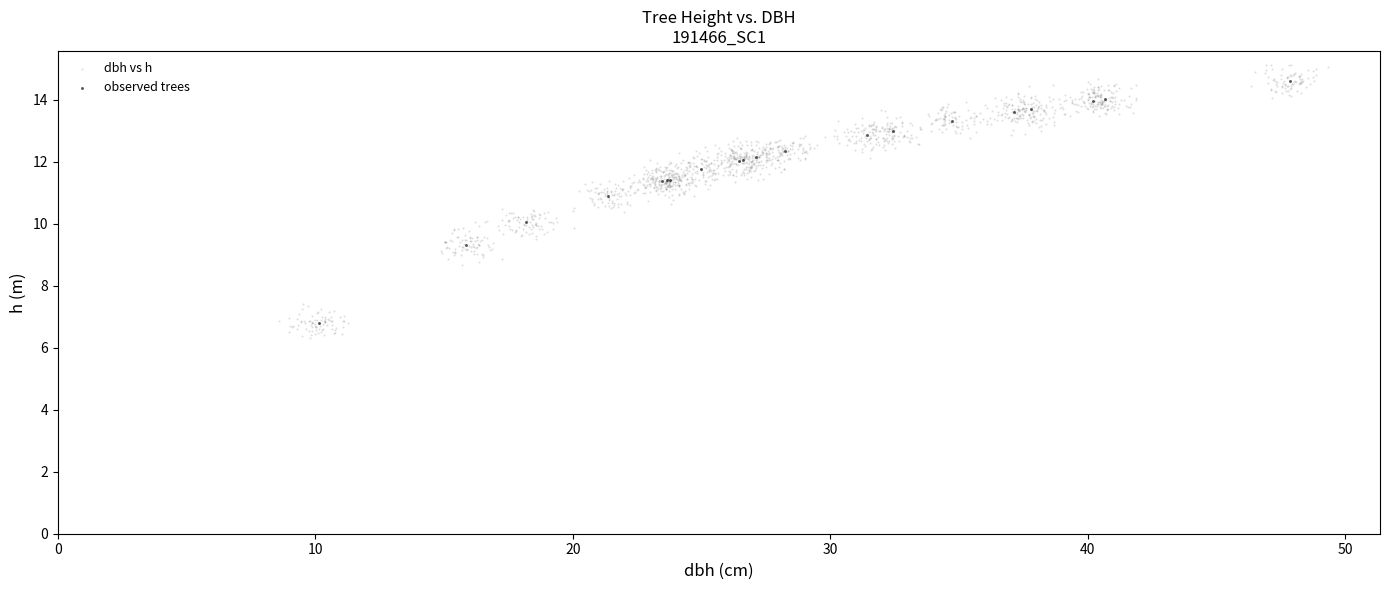

Which series has the largest Y range (max minus min)?

dbh vs h